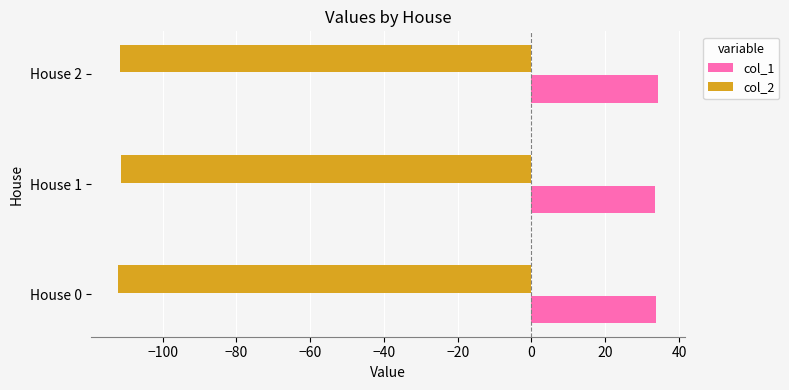

Rank the series by their average value, from lowest to highest.

col_2, col_1